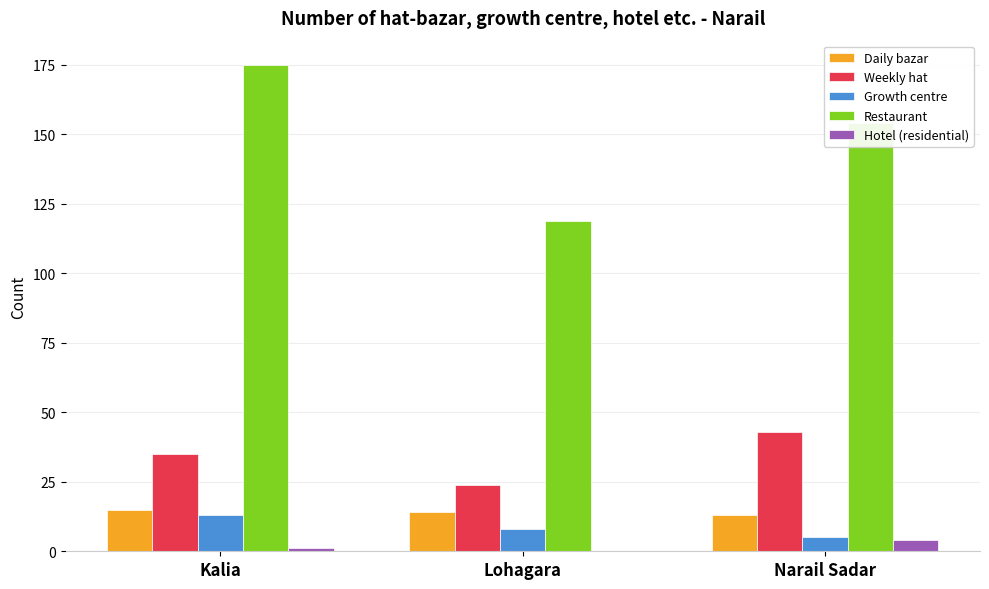

What is the difference between the Hotel (residential) values at Narail Sadar and Kalia?

3